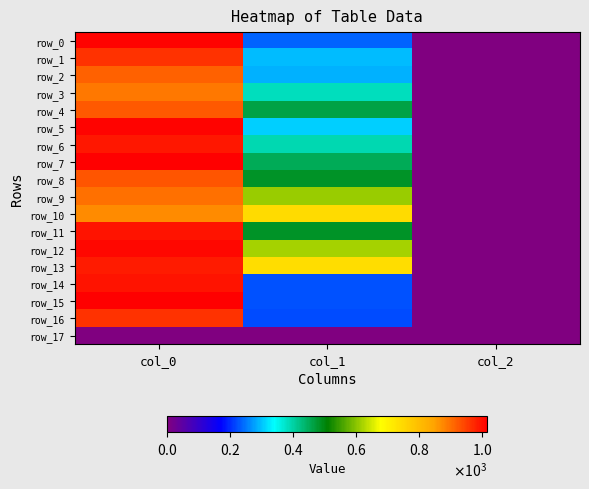

Count the row_9 values in the range 2 to 900.

3